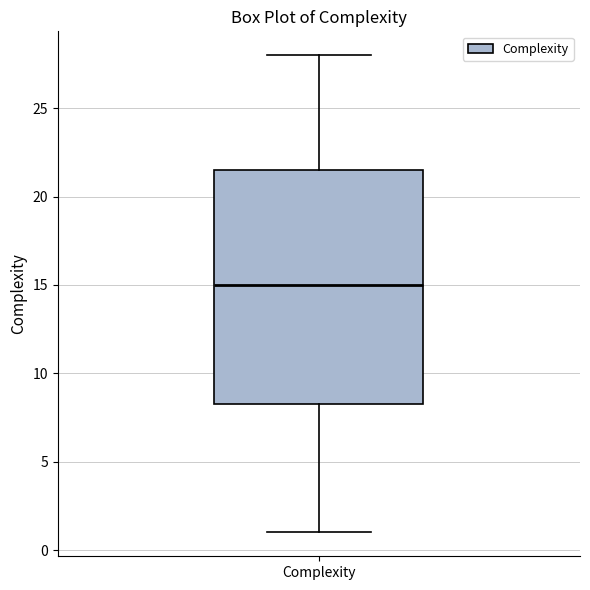

Read this box plot against the y-axis: the position of the median line, the range covered by the box, and the ends of both whiskers. The values are not printed on the chart, so give them approximately, as read against the axis.

median 15.0, box 8.5 to 21.5, whiskers 1.0 to 28.0